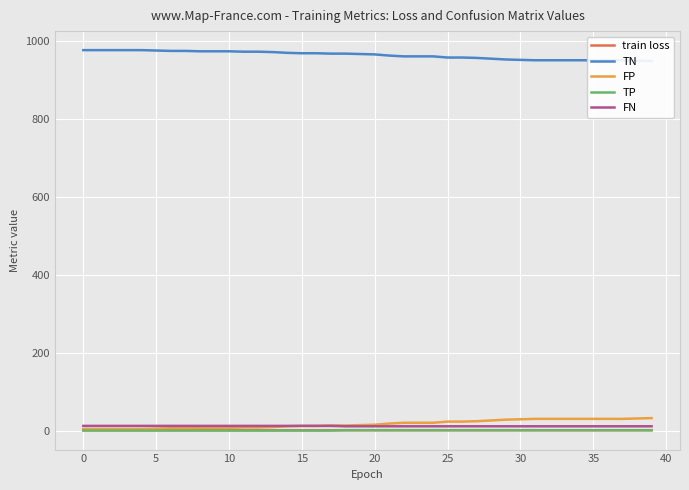

What is the maximum value for TP?

1.0